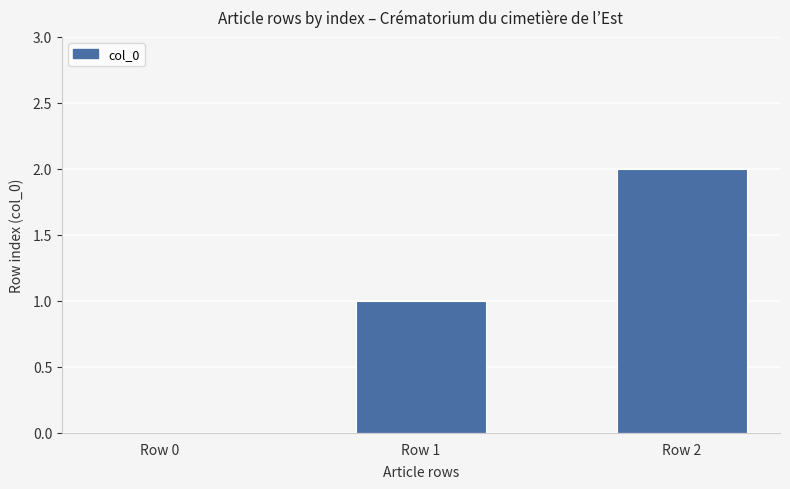

How many data points does each series have?

3